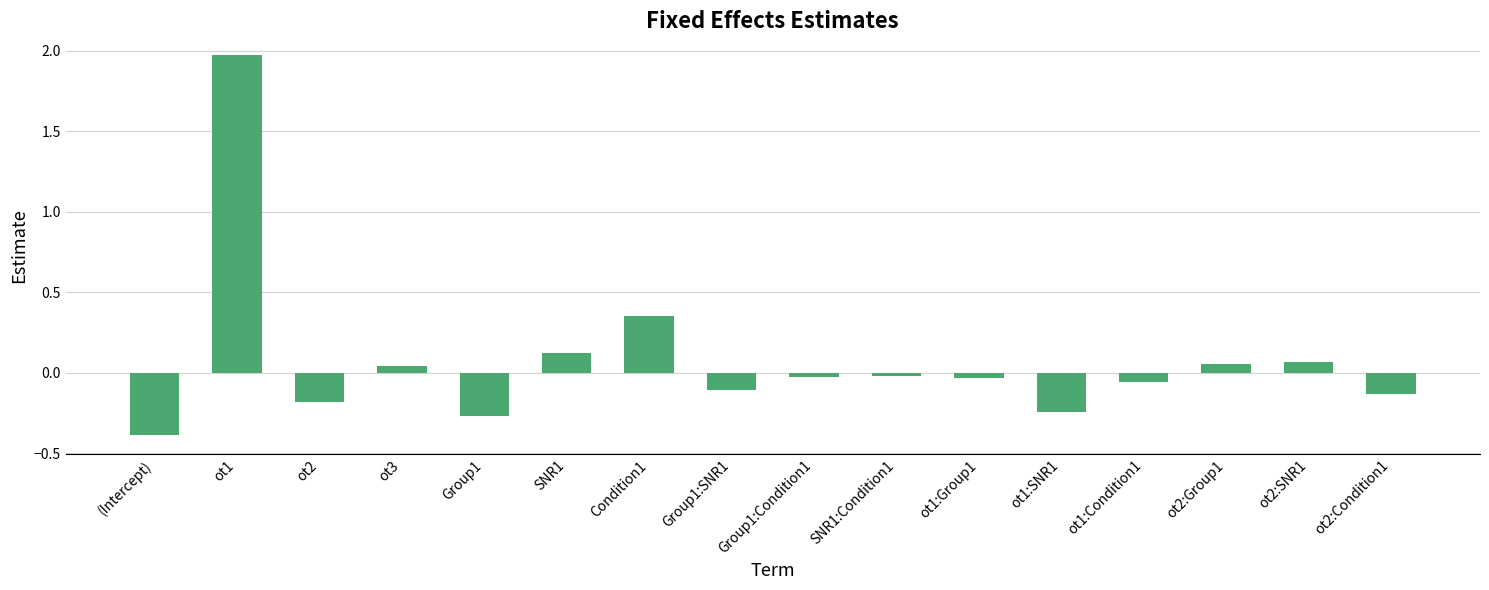

What is the minimum value shown in the chart?

-0.4